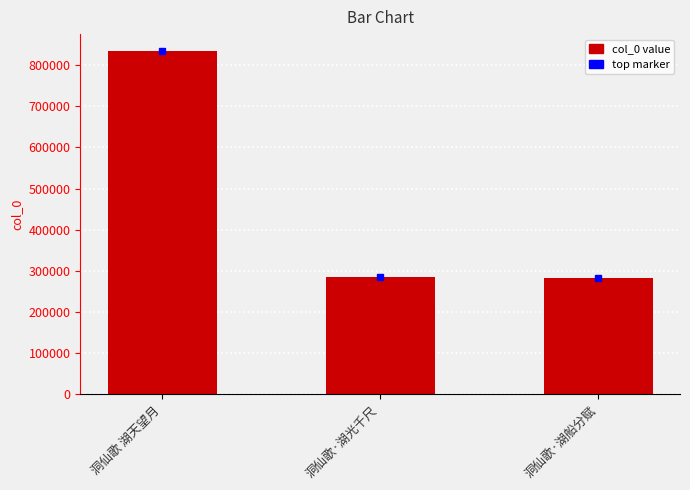

What is the label of the 1st bar from the right?

洞仙歌·湖船分赋